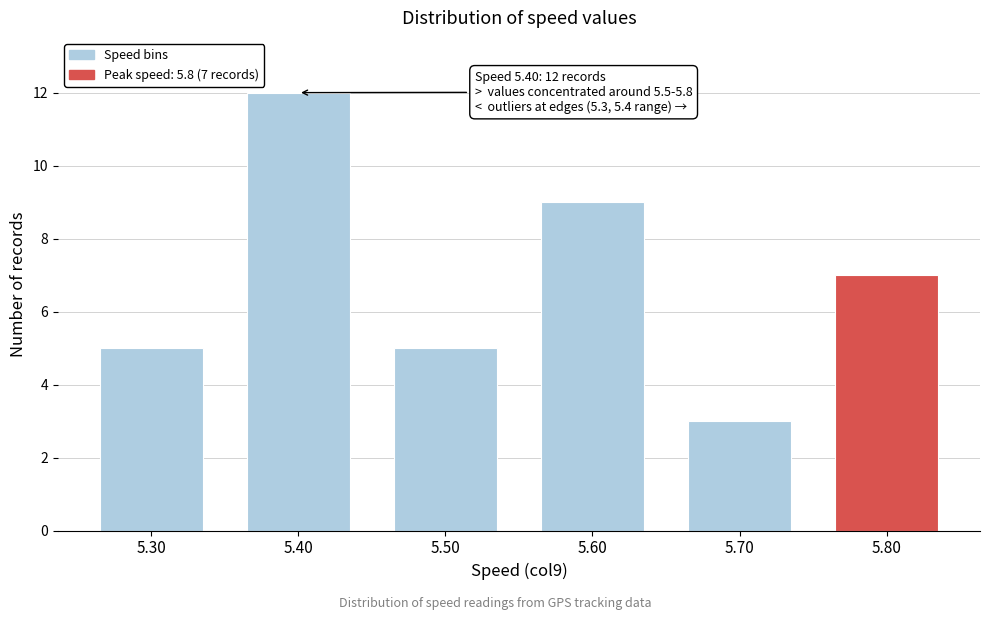

Reading left to right, transcribe all the data shown in this chart.

5	12	5	9	3	7